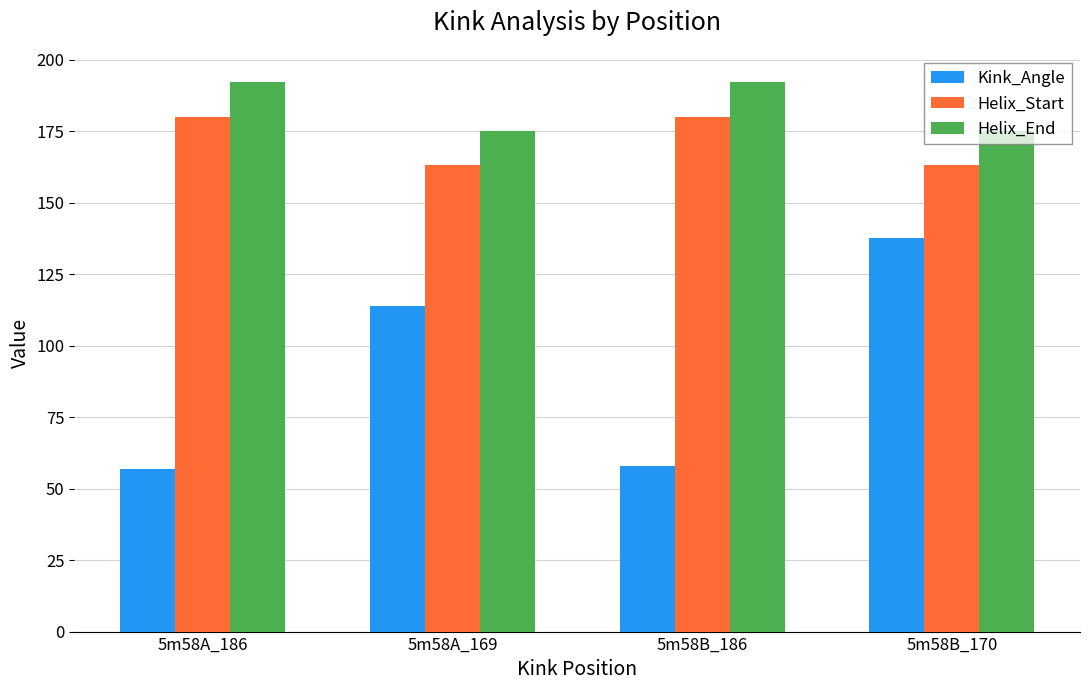

What is the total value across all series at 5m58B_170?

475.8